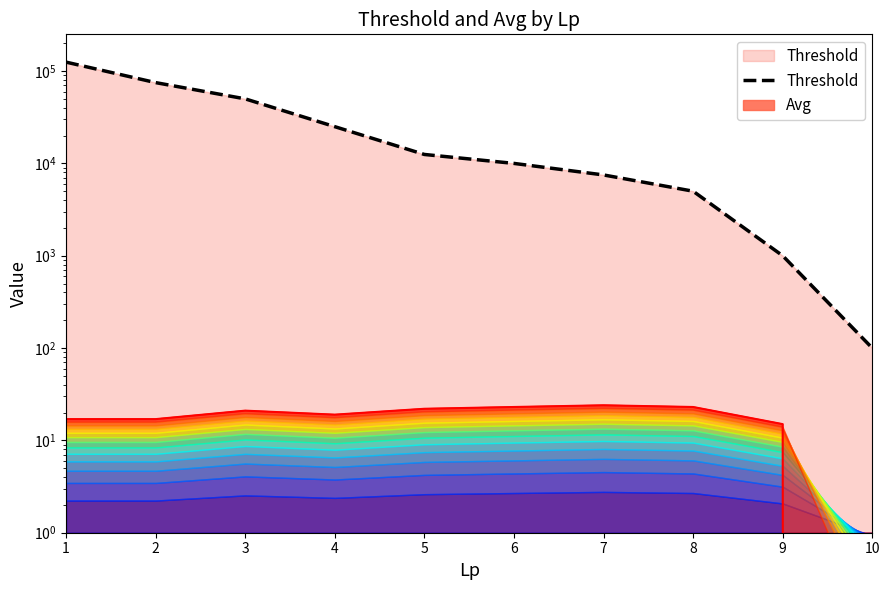

Is it true that the value at 3 is 50000?

True